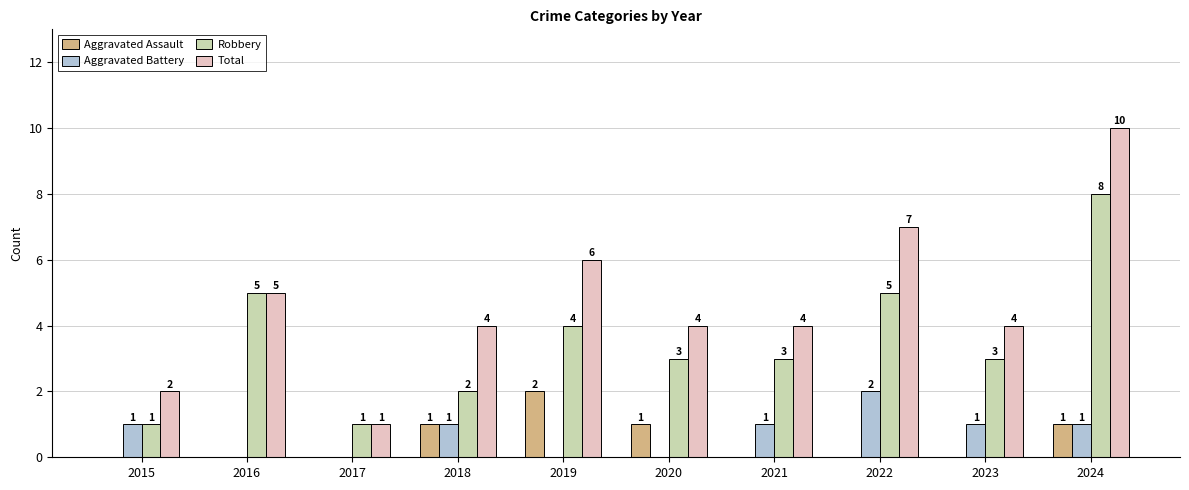

Reading left to right, list all the values displayed in this chart.

Aggravated Assault: 2015=0	2016=0	2017=0	2018=1	2019=2	2020=1	2021=0	2022=0	2023=0	2024=1
Aggravated Battery: 2015=1	2016=0	2017=0	2018=1	2019=0	2020=0	2021=1	2022=2	2023=1	2024=1
Robbery: 2015=1	2016=5	2017=1	2018=2	2019=4	2020=3	2021=3	2022=5	2023=3	2024=8
Total: 2015=2	2016=5	2017=1	2018=4	2019=6	2020=4	2021=4	2022=7	2023=4	2024=10